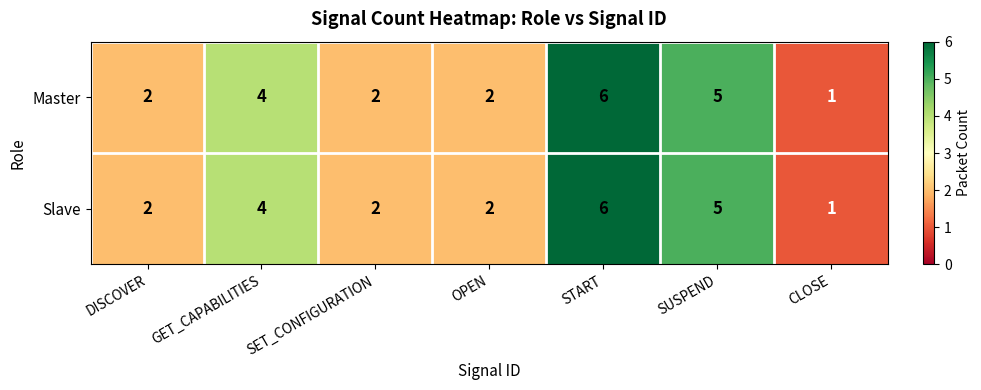

The Master series shows 9 at START. True or false?

False